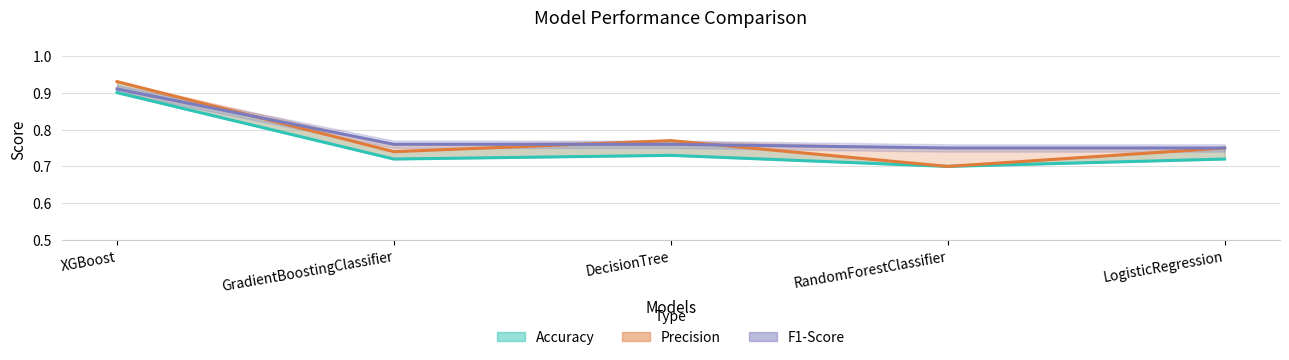

What is the spread (max minus min) of values at RandomForestClassifier?

0.1